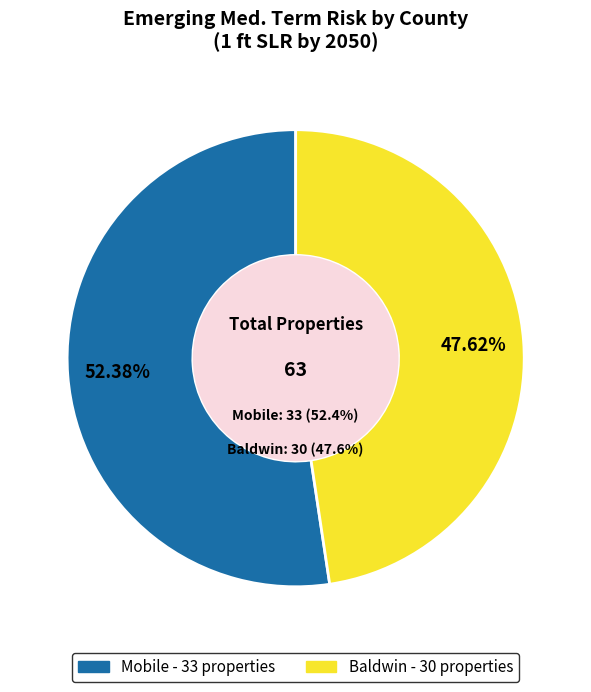

To the nearest percent, what is the difference between the Mobile and Baldwin slice percentages?

5%